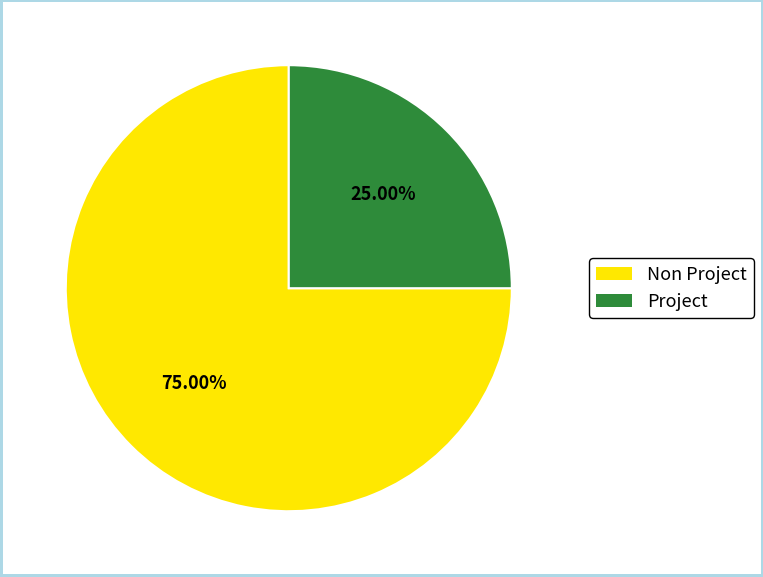

To the nearest percent, what is the average slice percentage?

50%